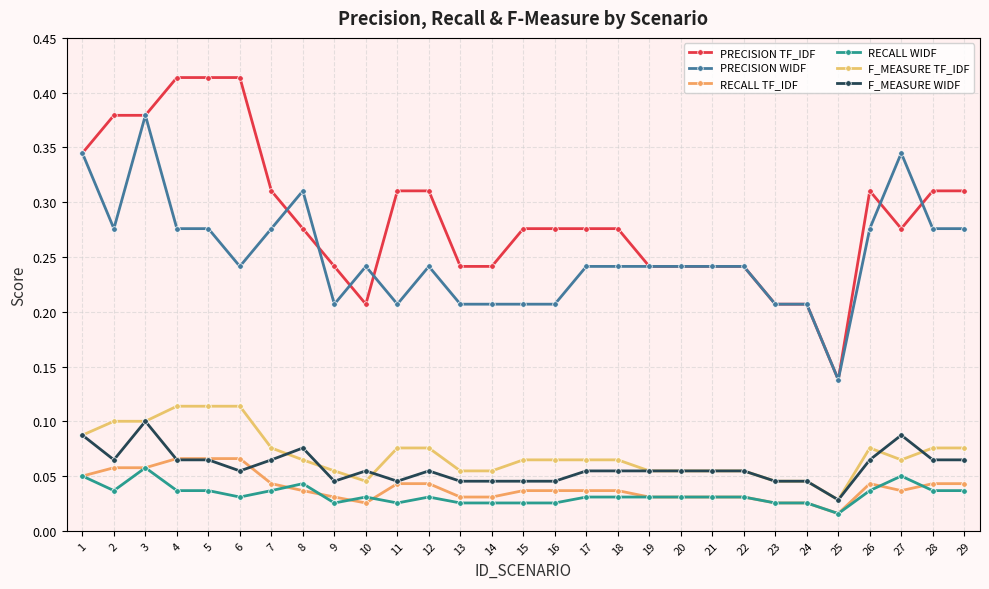

How many lines are shown in the chart?

6